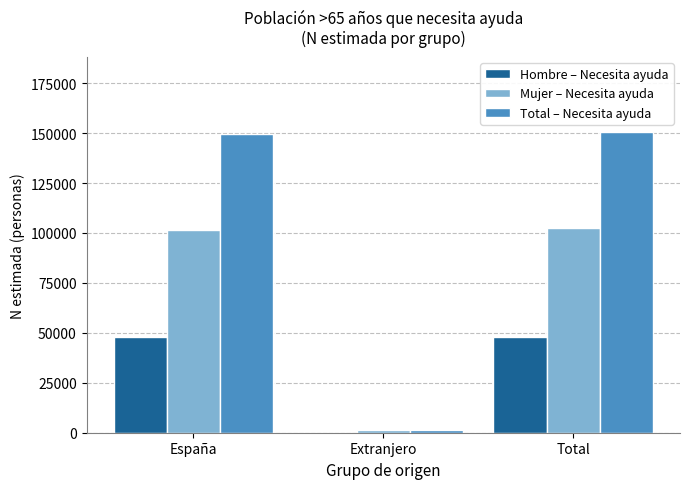

What is the total value across all series at Extranjero?

2302